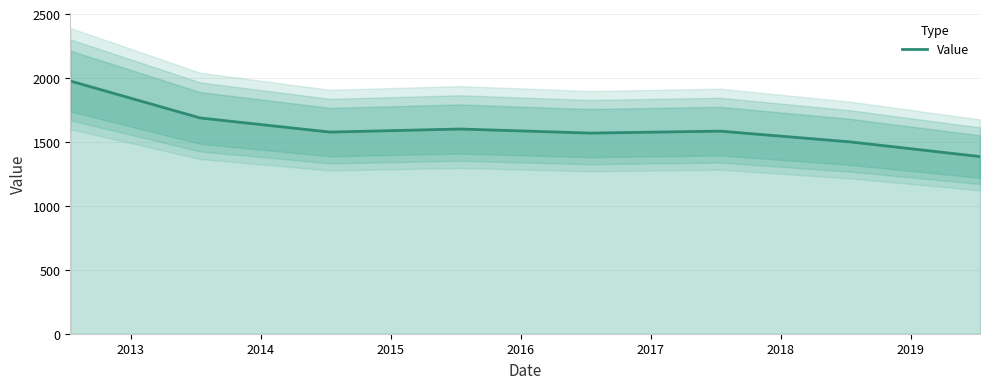

What is the highest value of the Value series?

1976.4